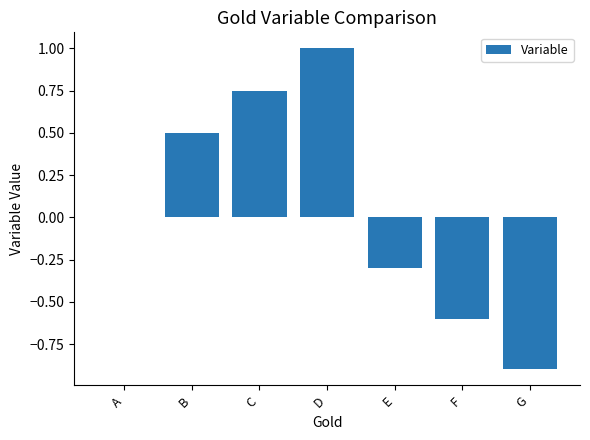

What is the maximum value shown in the chart?

1.0